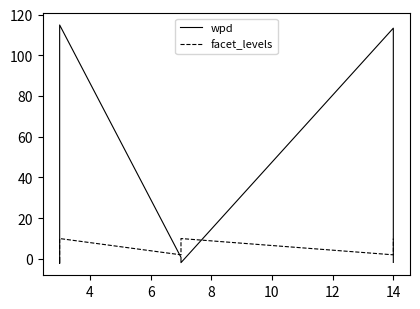

What is the label of the 3rd point from the right?

14